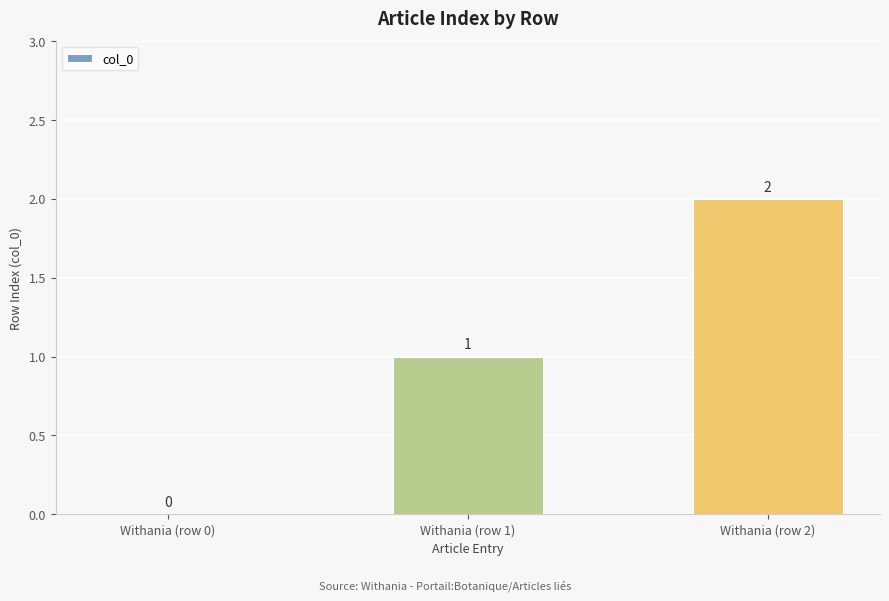

Which category has the highest value across all series?

Withania (row 2)